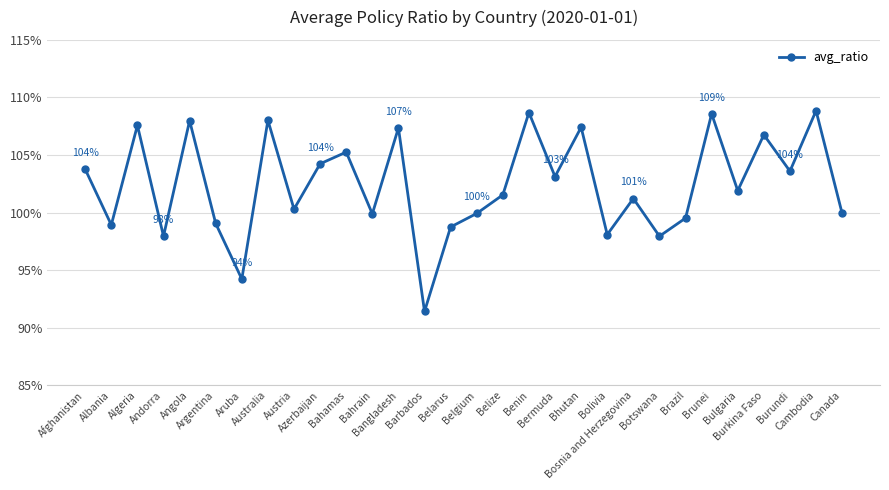

Between Brazil and Australia, which is larger?

Australia